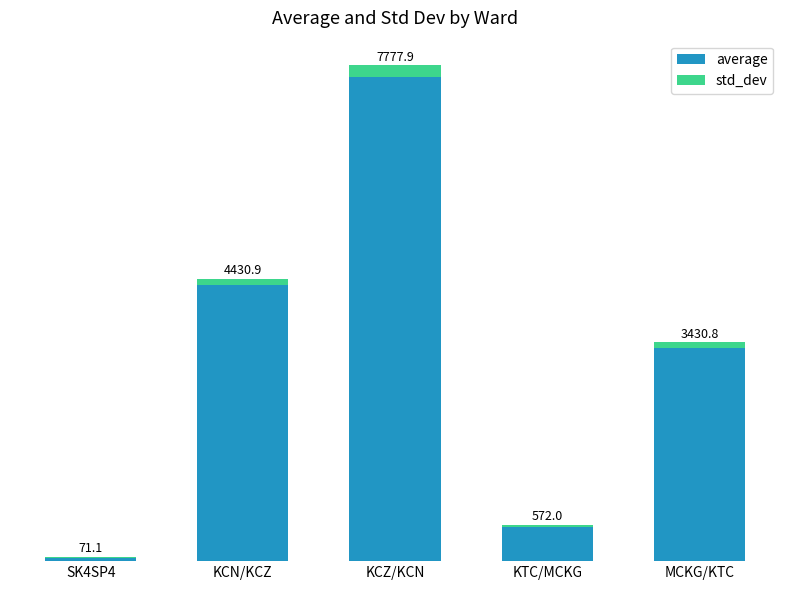

Are the bars horizontal?

No